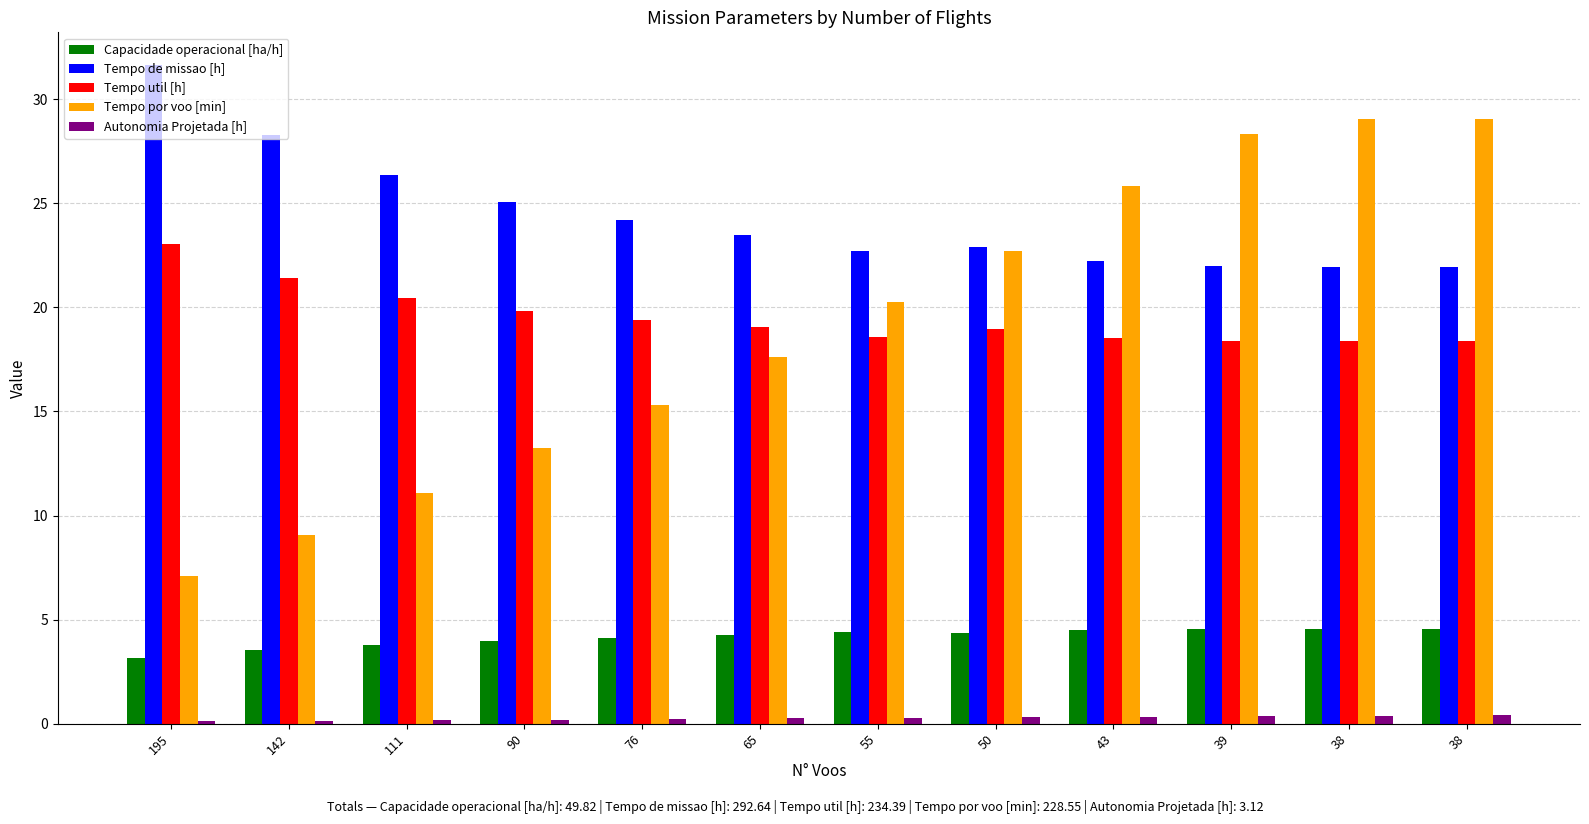

How many groups of bars are there?

12